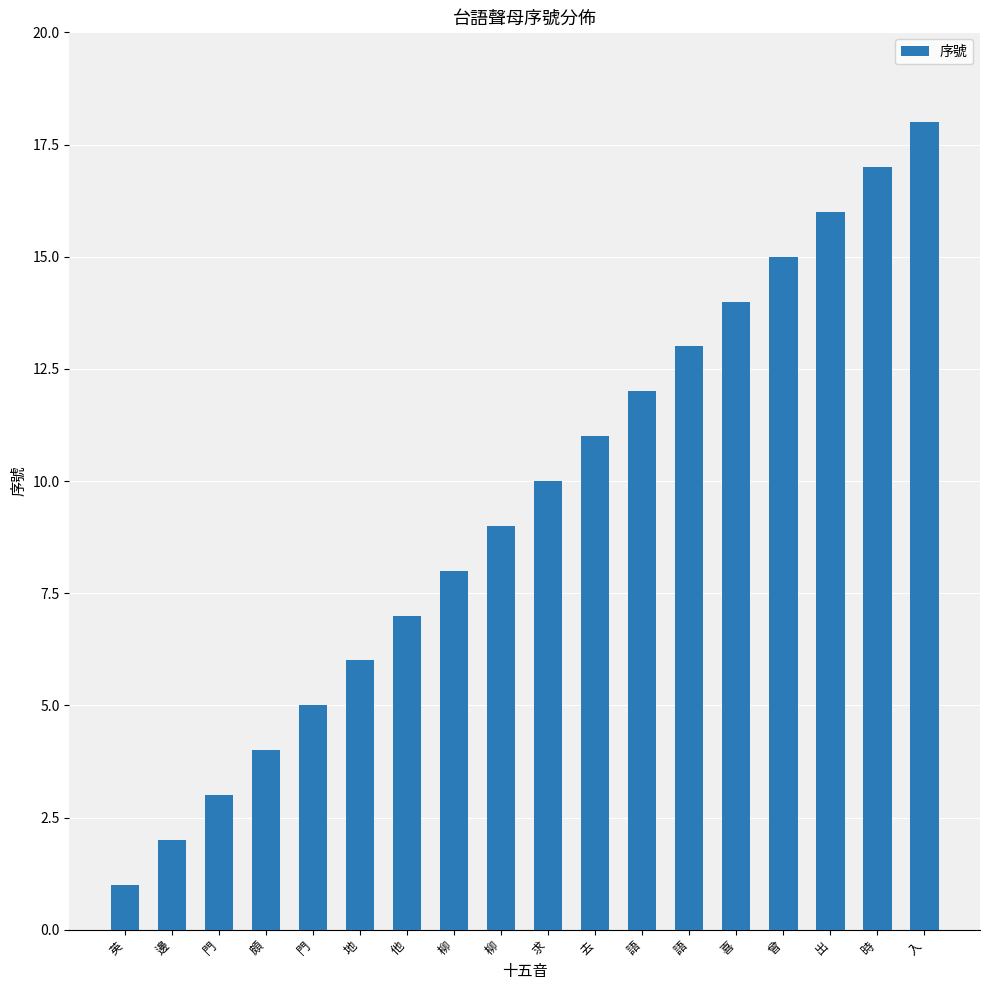

What is the smallest value displayed?

1